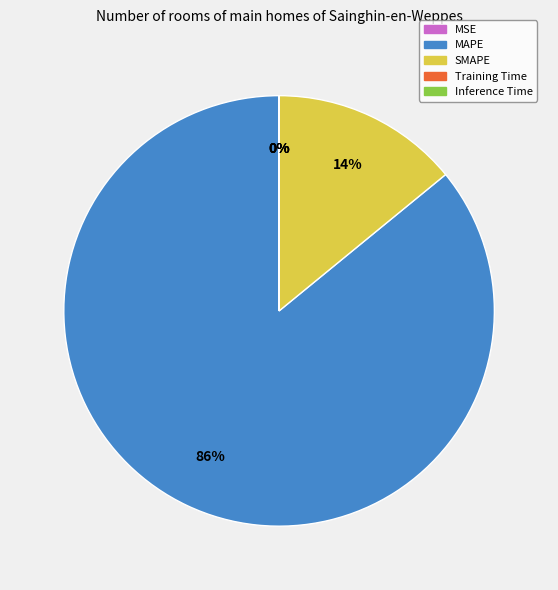

Which category has the biggest portion of the pie?

MAPE